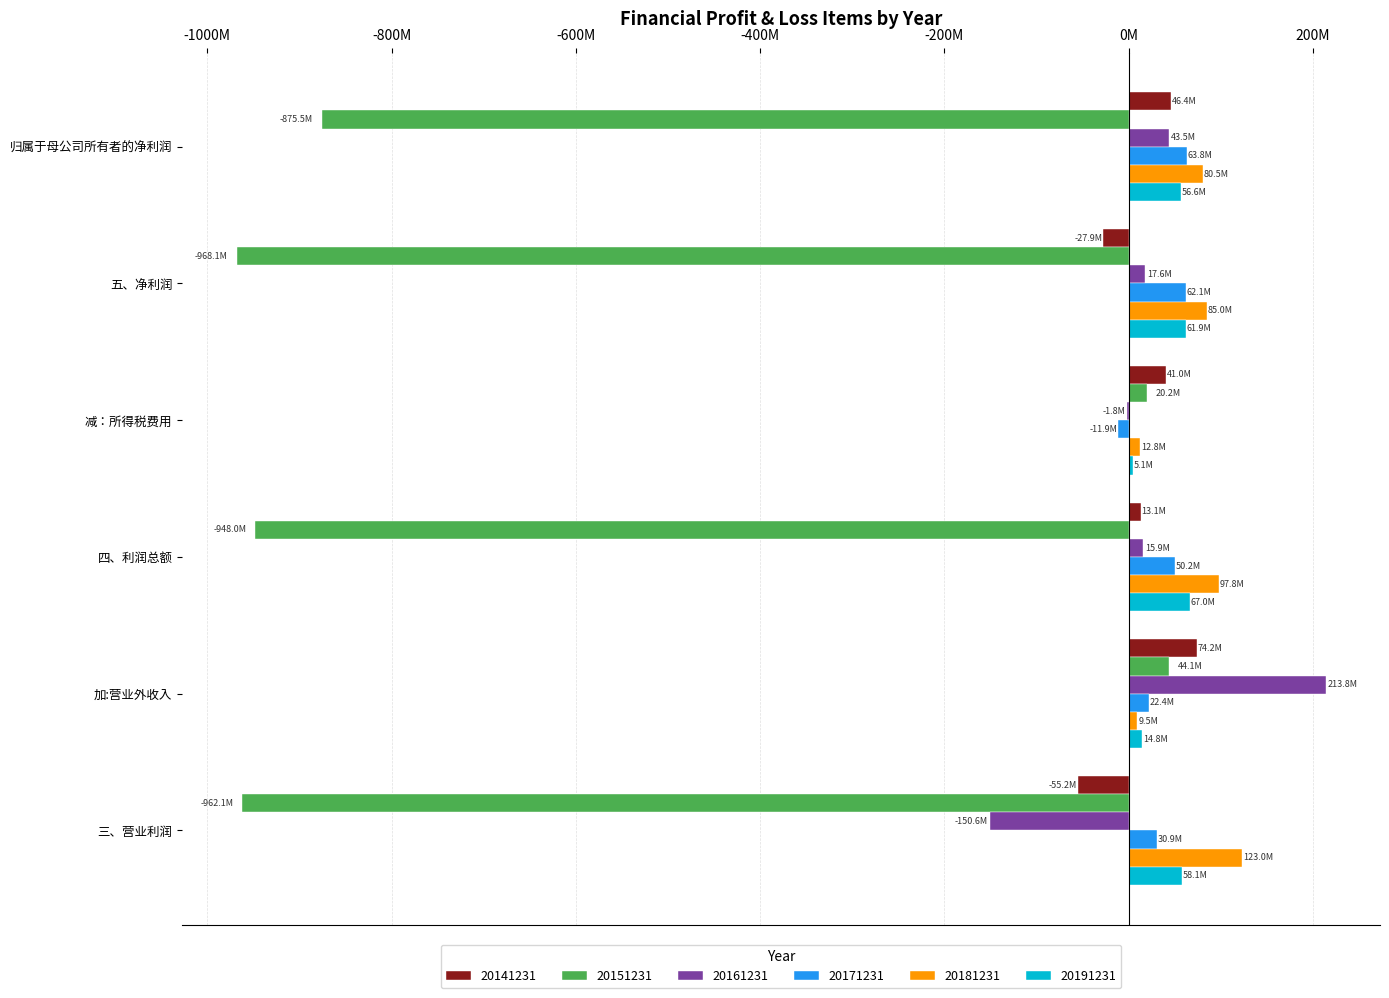

At which category is the sum across all series the highest?

加:营业外收入